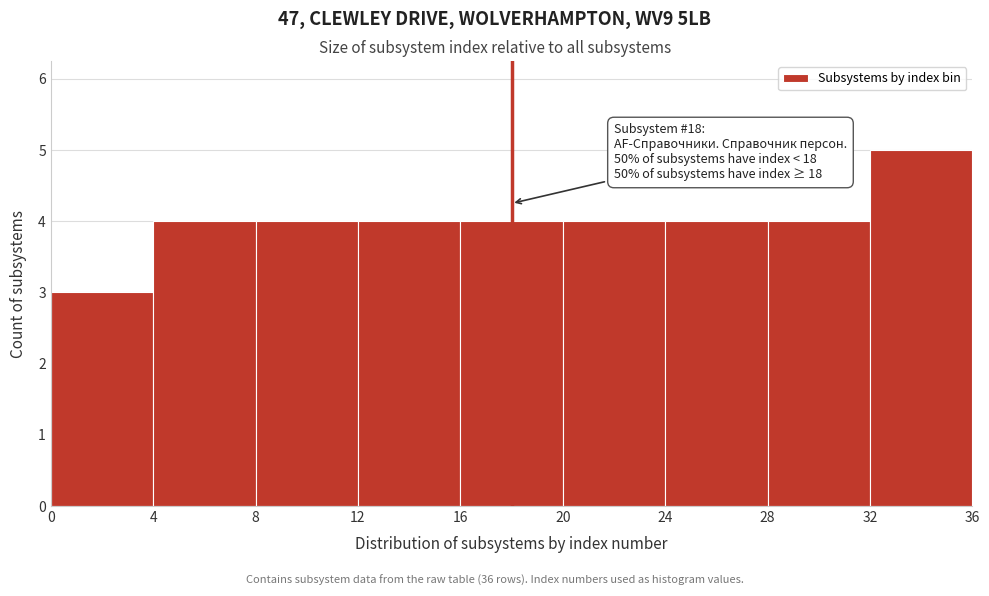

Over which range of the x-axis is the bar tallest?

32 to 36